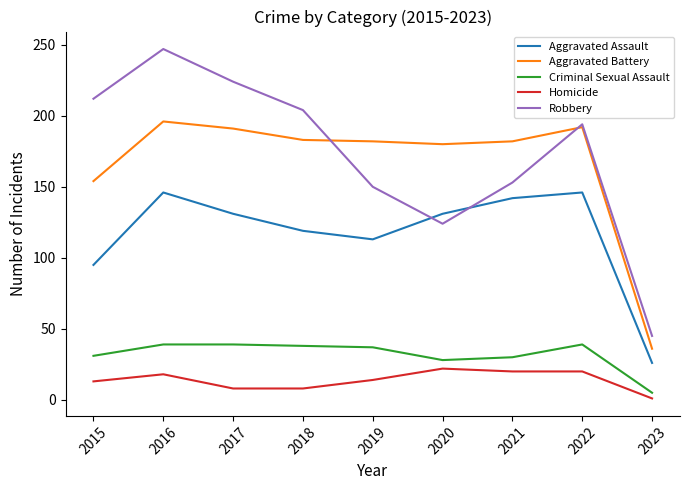

Rank the series by their maximum value, from lowest to highest.

Homicide, Criminal Sexual Assault, Aggravated Assault, Aggravated Battery, Robbery